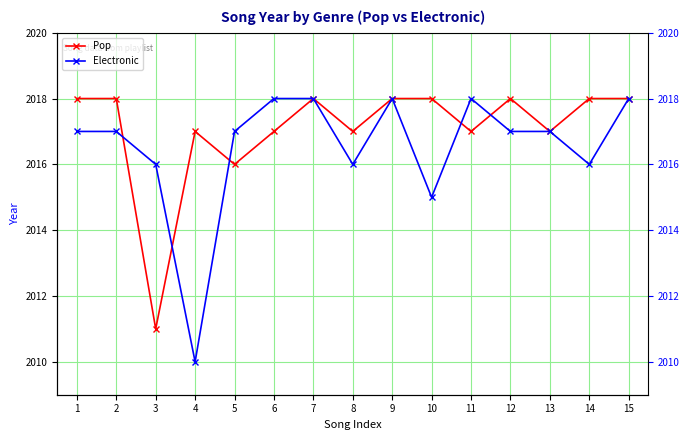

Does the chart display data point markers on the line(s)?

Yes